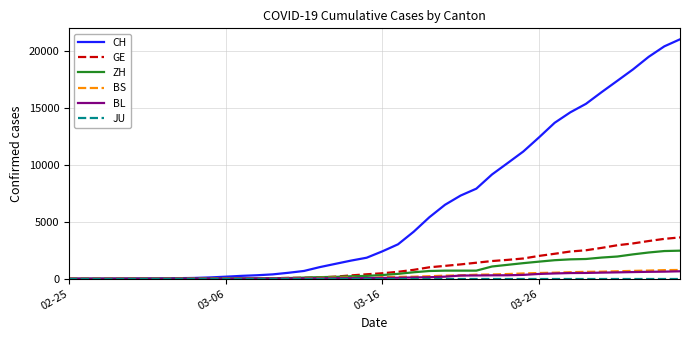

Which series has the widest spread of values?

CH